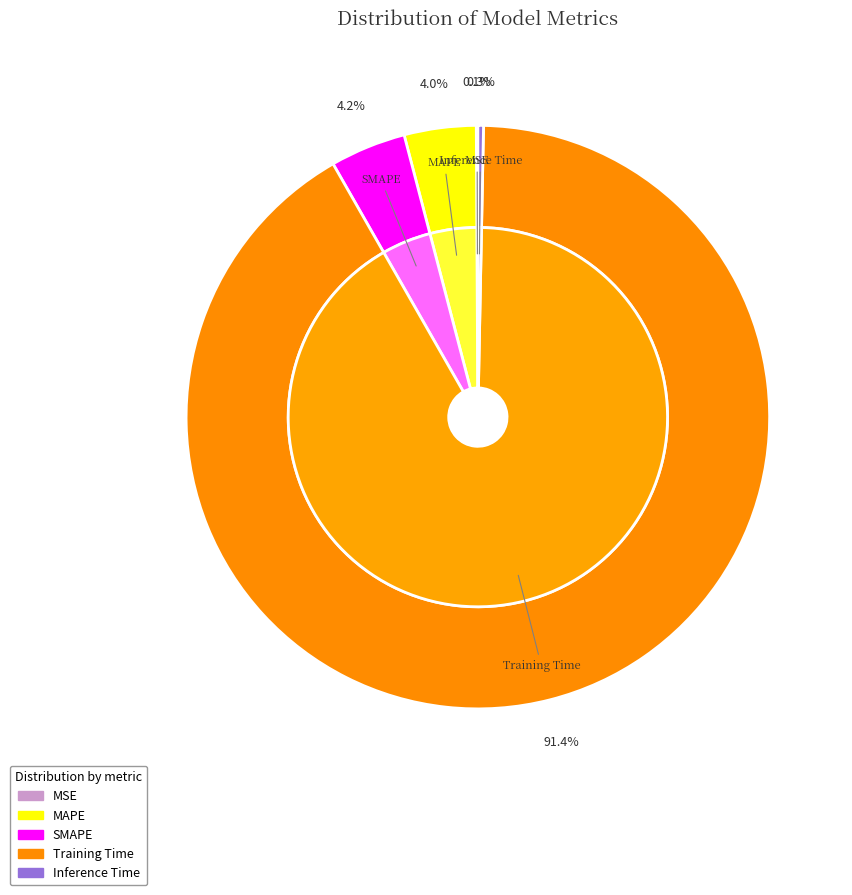

How many slices are in this pie chart?

5